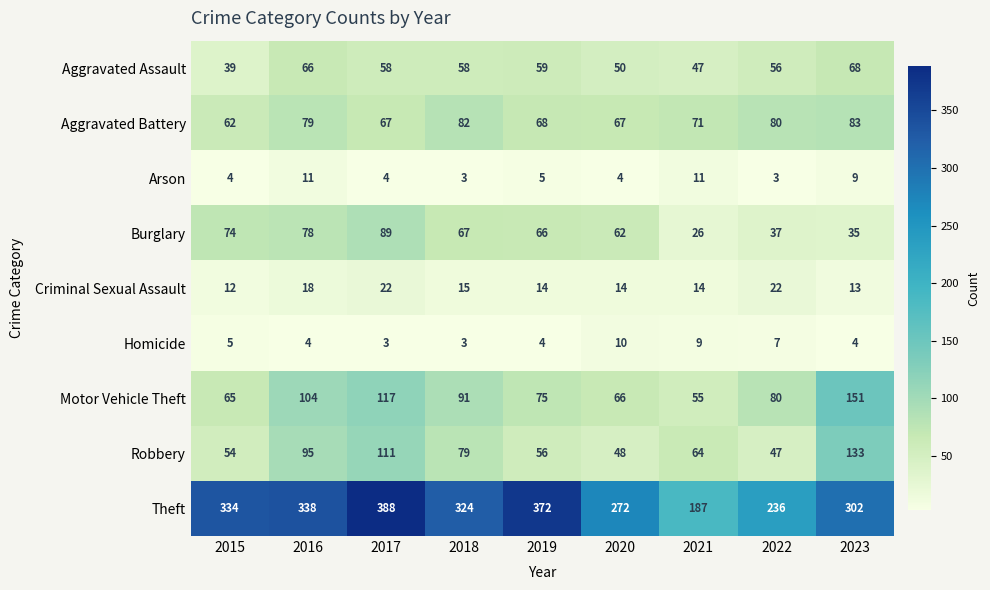

What is the difference between the highest and lowest values at 2018?

321